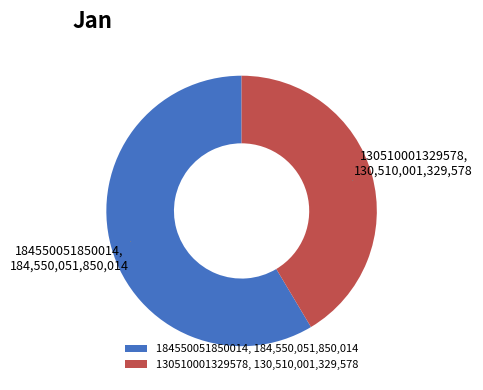

Combined, do 184550051850014 and 130510001329578 account for over 50%?

Yes